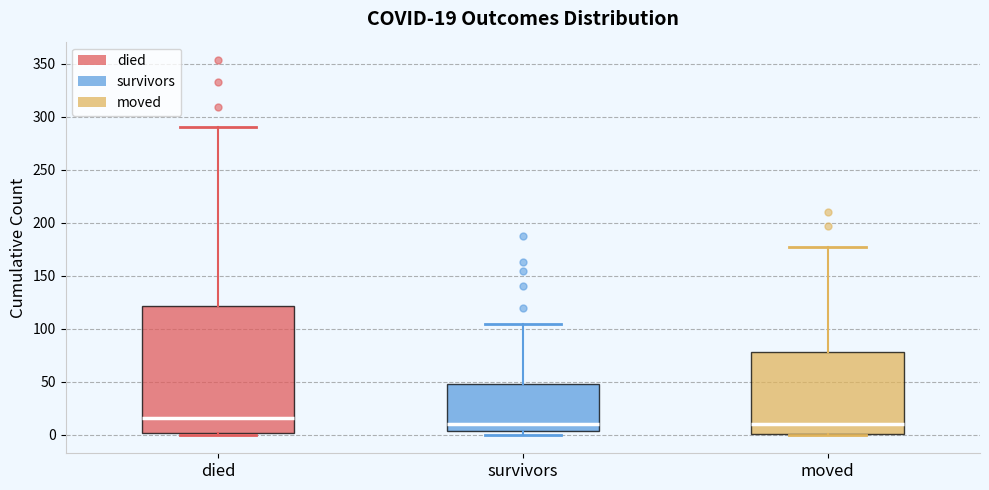

Comparing the boxes themselves (not the whiskers), which one is the tallest?

died